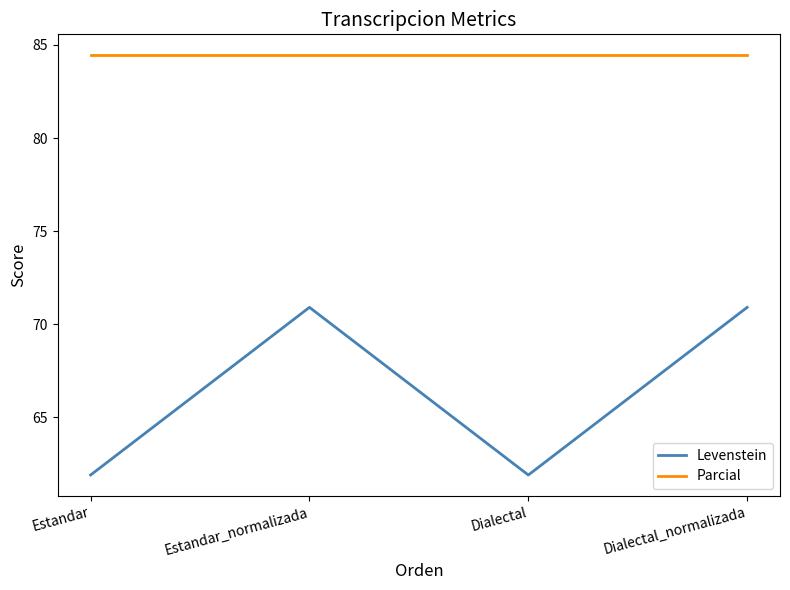

What position from the right is Dialectal?

2